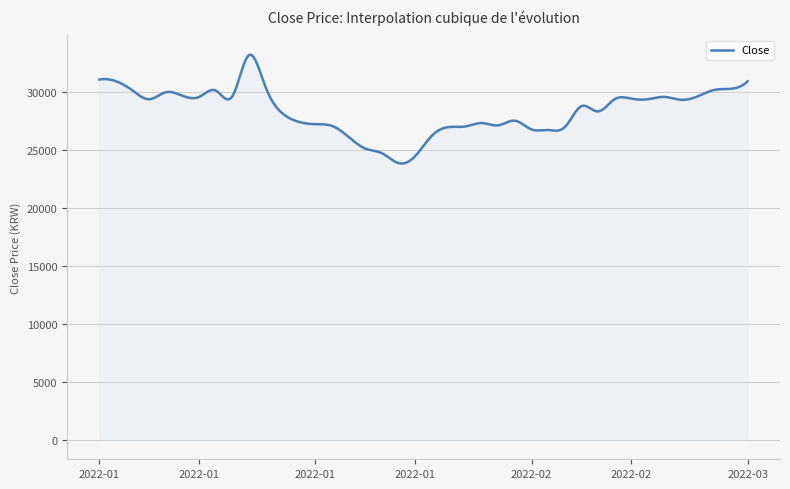

What is the difference between the maximum and minimum values?

9371.7